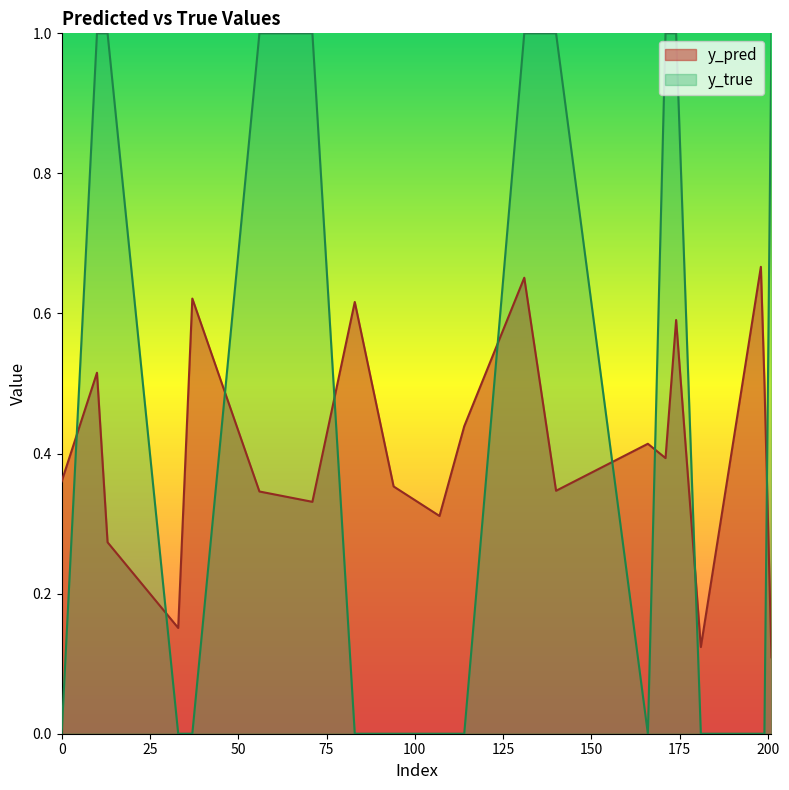

List the series in order of their overall mean, highest first.

y_true, y_pred